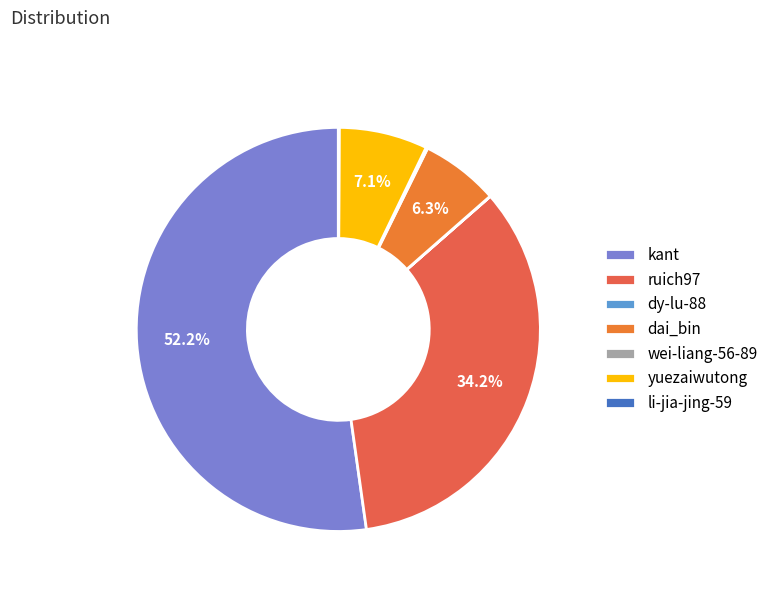

How many slices are in this pie chart?

7